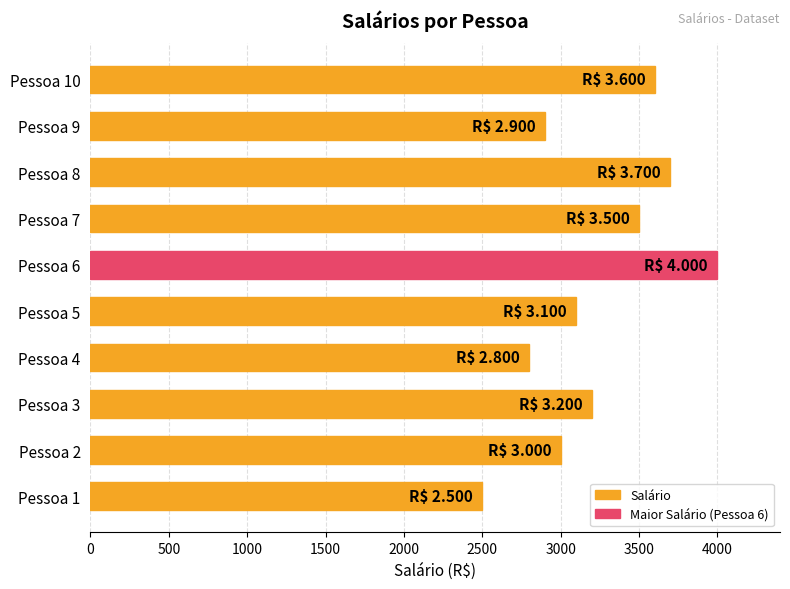

What is the minimum value shown in the chart?

2500